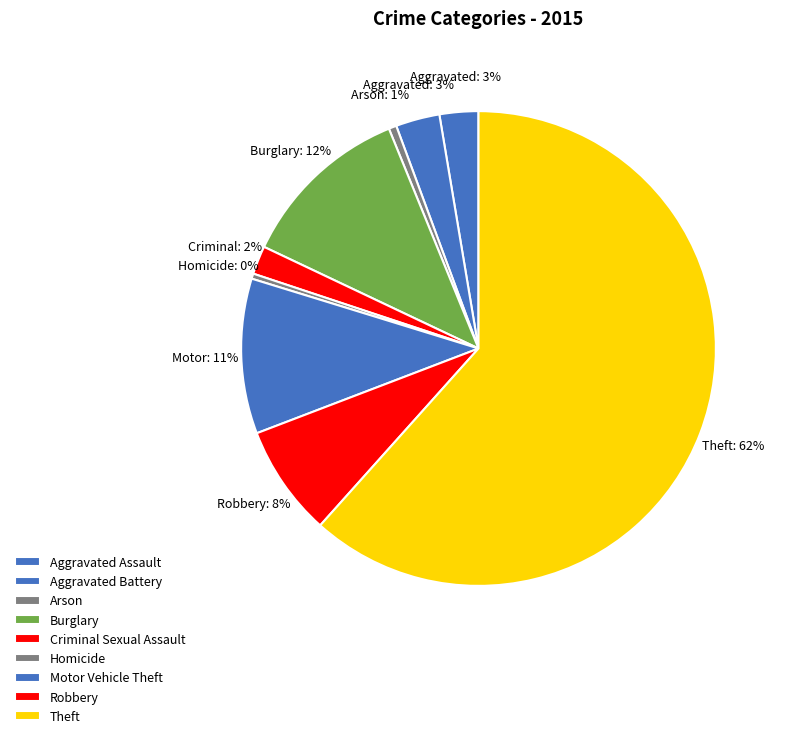

Count the number of slices in the pie.

9